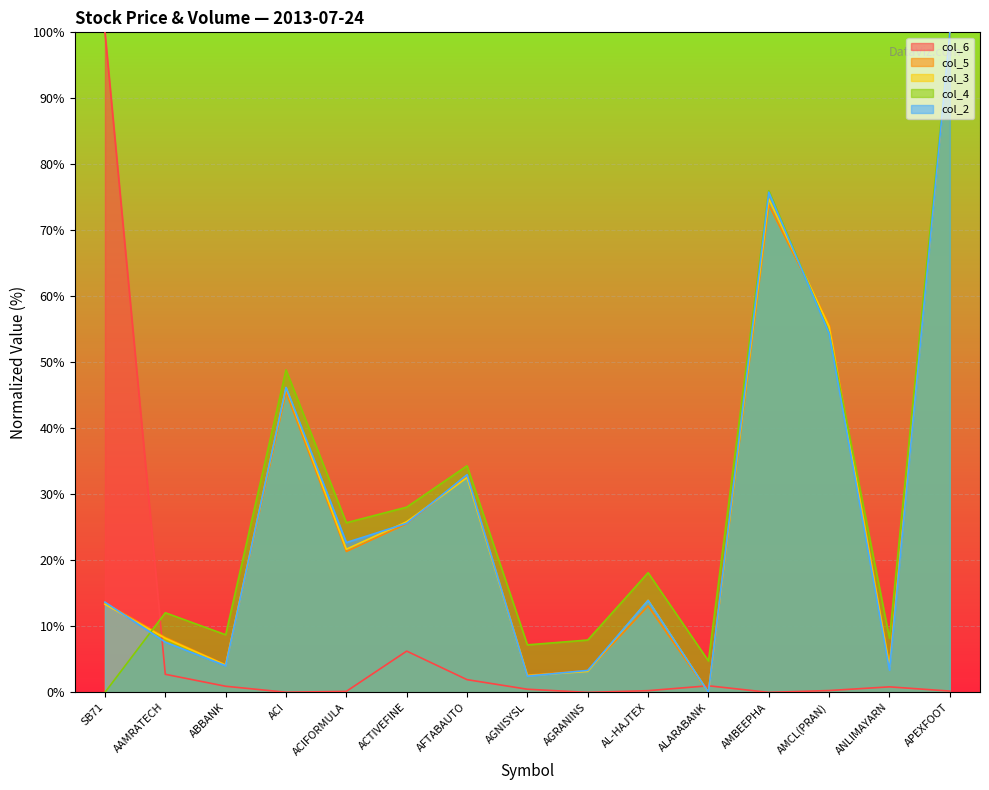

Between which two adjacent categories do col_5 (Close) and col_4 (Low) first intersect?

SB71 and AAMRATECH